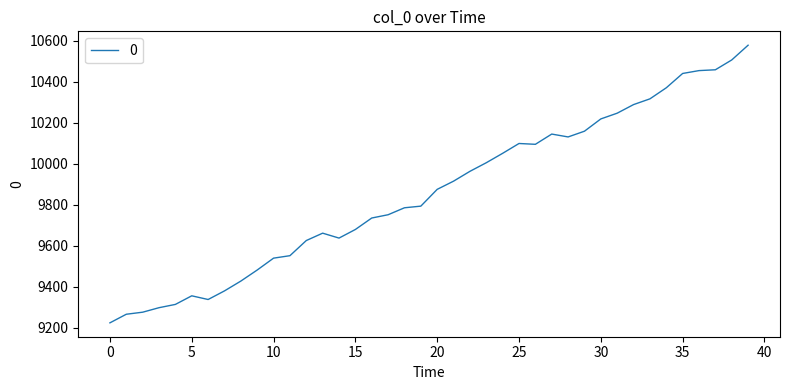

What is the smallest value displayed?

9223